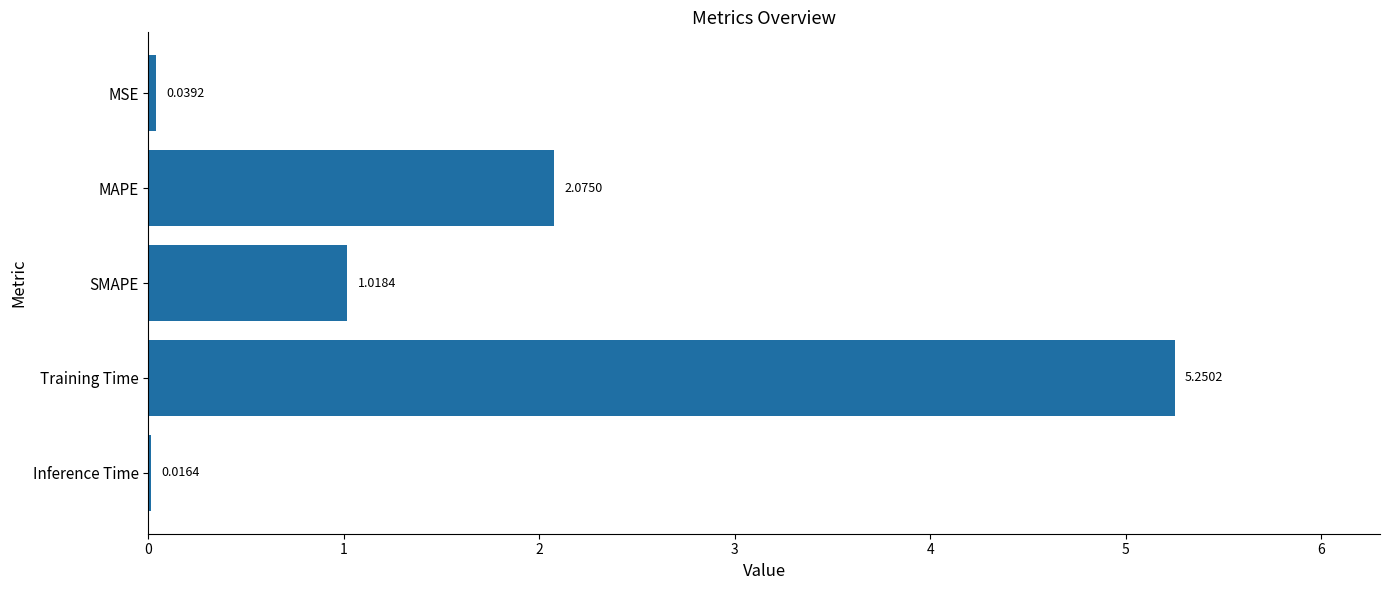

At which label is the value closest to 2?

MAPE